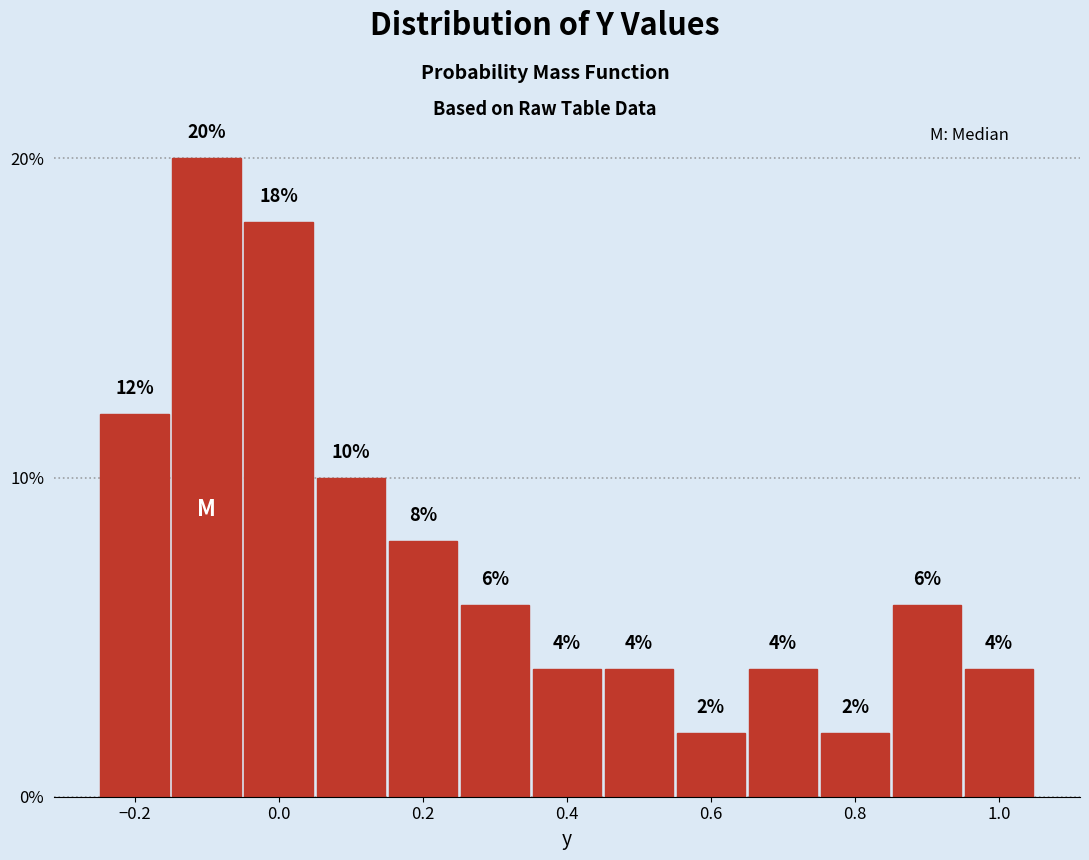

Reading left to right, transcribe this chart: for each bar, give the range it covers on the x-axis and its height. The bar edges are not printed on the chart, so give them approximately, as read against the axis.

-0.25 to -0.15: 12
-0.15 to -0.05: 20
-0.05 to 0.05: 18
0.05 to 0.15: 10
0.15 to 0.25: 8
0.25 to 0.35: 6
0.35 to 0.45: 4
0.45 to 0.55: 4
0.55 to 0.65: 2
0.65 to 0.75: 4
0.75 to 0.85: 2
0.85 to 0.95: 6
0.95 to 1.05: 4